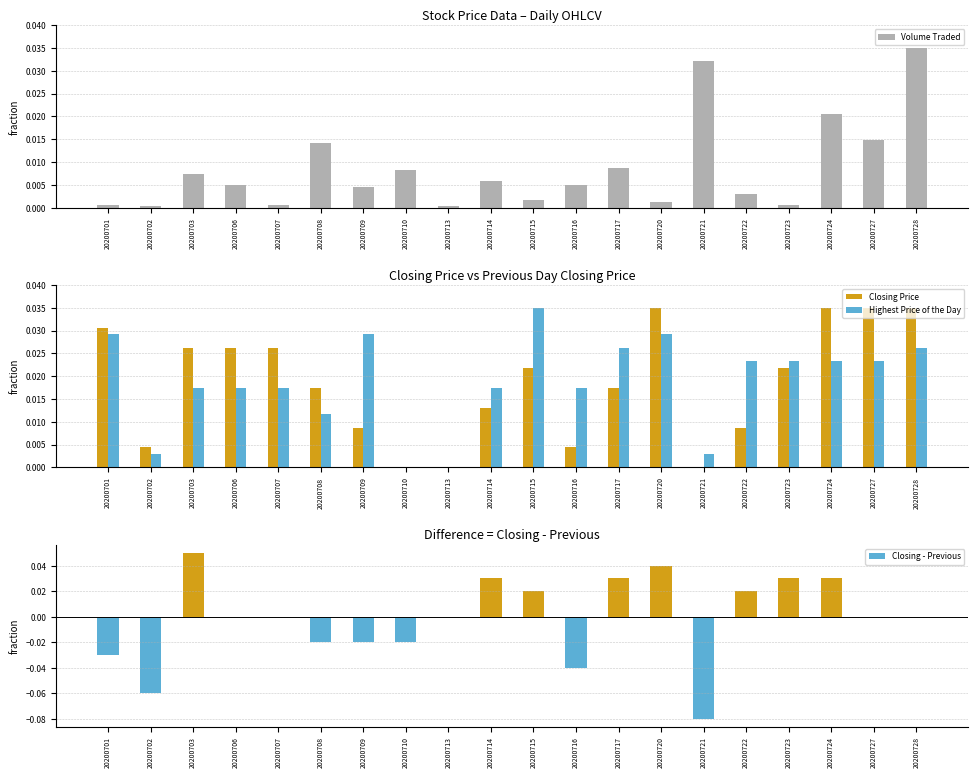

Reading left to right, what are all the values shown in this chart?

Volume Traded: 20200701=0.0	20200702=0.0	20200703=0.0	20200706=0.0	20200707=0.0	20200708=0.0	20200709=0.0	20200710=0.0	20200713=0.0	20200714=0.0	20200715=0.0	20200716=0.0	20200717=0.0	20200720=0.0	20200721=0.0	20200722=0.0	20200723=0.0	20200724=0.0	20200727=0.0	20200728=0.0
Closing Price: 20200701=0.0	20200702=0.0	20200703=0.0	20200706=0.0	20200707=0.0	20200708=0.0	20200709=0.0	20200710=0.0	20200713=0.0	20200714=0.0	20200715=0.0	20200716=0.0	20200717=0.0	20200720=0.0	20200721=0.0	20200722=0.0	20200723=0.0	20200724=0.0	20200727=0.0	20200728=0.0
Highest Price of the Day: 20200701=0.0	20200702=0.0	20200703=0.0	20200706=0.0	20200707=0.0	20200708=0.0	20200709=0.0	20200710=0.0	20200713=0.0	20200714=0.0	20200715=0.0	20200716=0.0	20200717=0.0	20200720=0.0	20200721=0.0	20200722=0.0	20200723=0.0	20200724=0.0	20200727=0.0	20200728=0.0
Closing - Previous: 20200701=-0.0	20200702=-0.1	20200703=0.1	20200706=0.0	20200707=0.0	20200708=-0.0	20200709=-0.0	20200710=-0.0	20200713=0.0	20200714=0.0	20200715=0.0	20200716=-0.0	20200717=0.0	20200720=0.0	20200721=-0.1	20200722=0.0	20200723=0.0	20200724=0.0	20200727=0.0	20200728=0.0